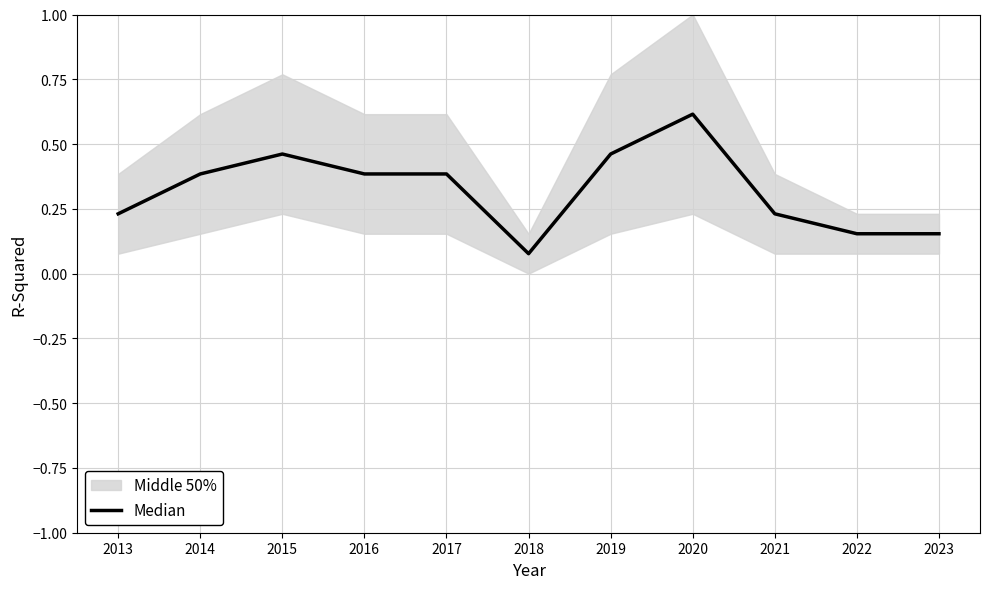

Reading right to left, what are all the values shown in this chart?

0.2	0.2	0.2	0.6	0.5	0.1	0.4	0.4	0.5	0.4	0.2